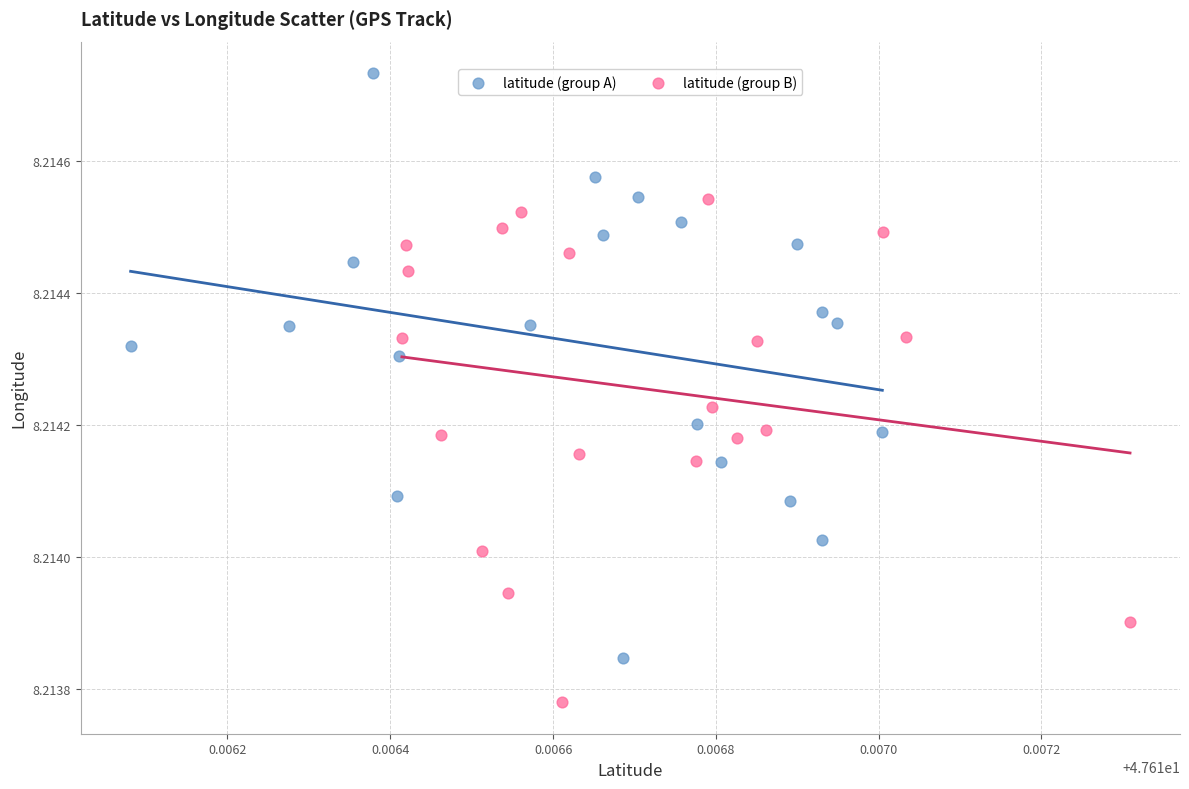

Which series contains the highest Y value?

latitude (group A)